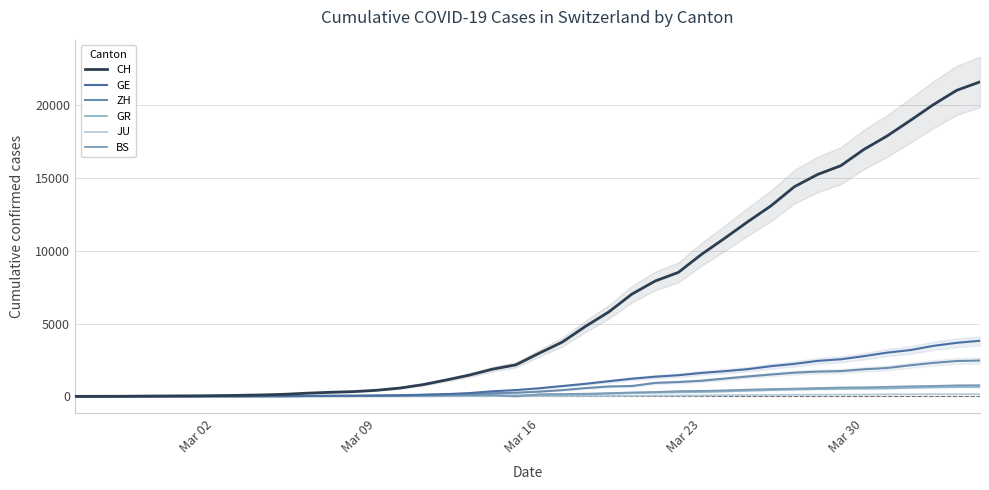

What is the value of the GE point at the 22nd from the left?

710